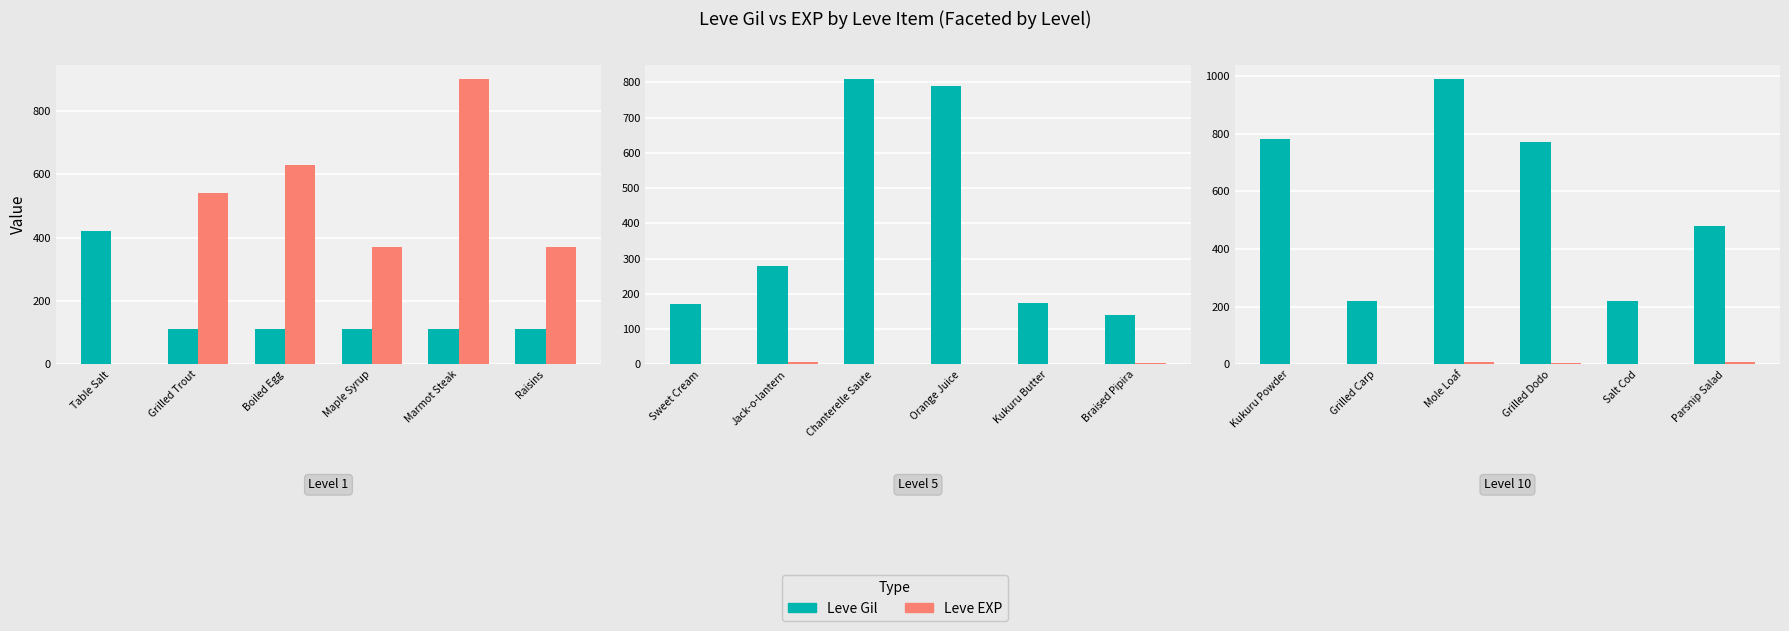

How many categories are shown in the chart?

6